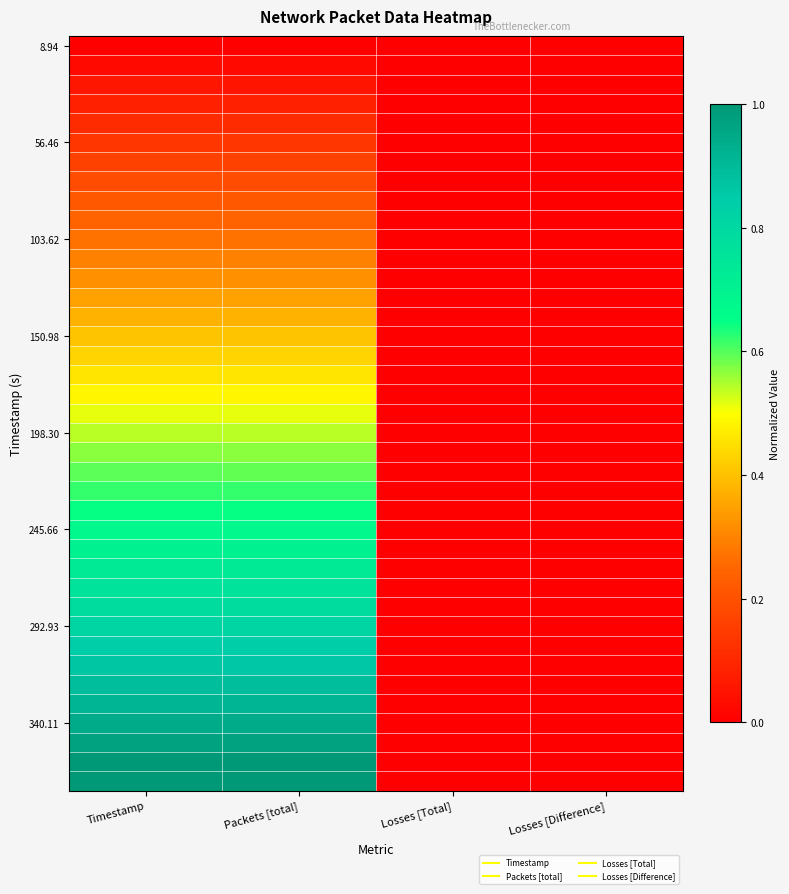

At which category is the sum across all series the highest?

Timestamp